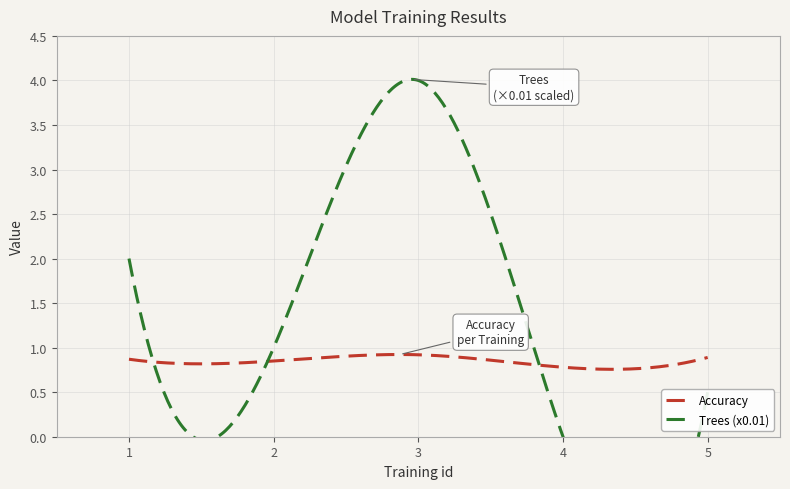

Reading left to right, list all the values displayed in this chart.

Accuracy: 1=0.9	2=0.8	3=0.9	4=0.8	5=0.9
Trees (x0.01): 1=2.0	2=1.0	3=4.0	4=0.0	5=0.5